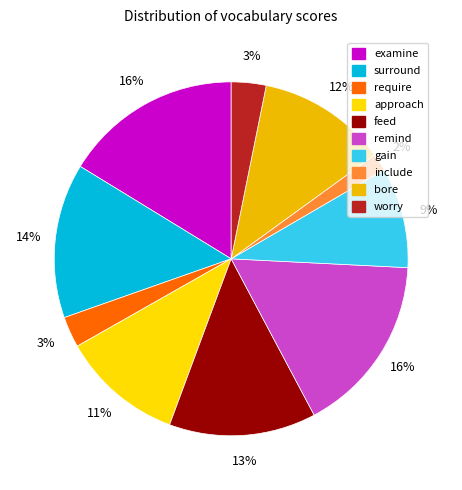

Is there a majority slice in this chart?

No